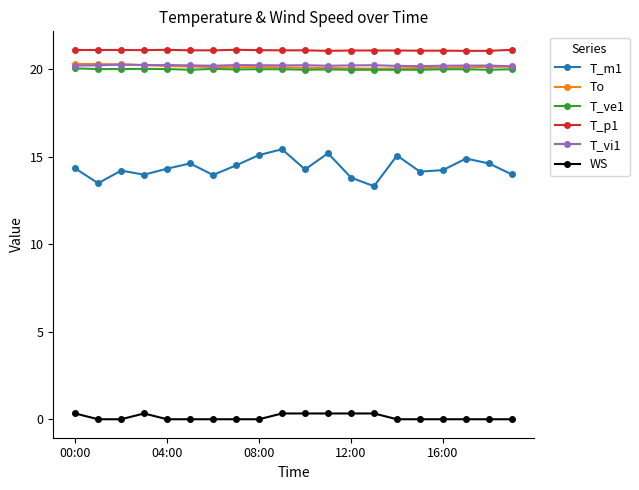

Which series has the widest spread of values?

T_m1